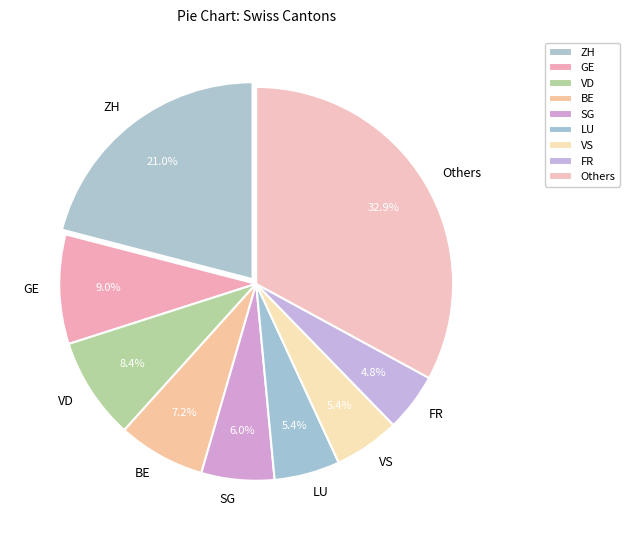

How much of the chart is everything except VD?

91.6%